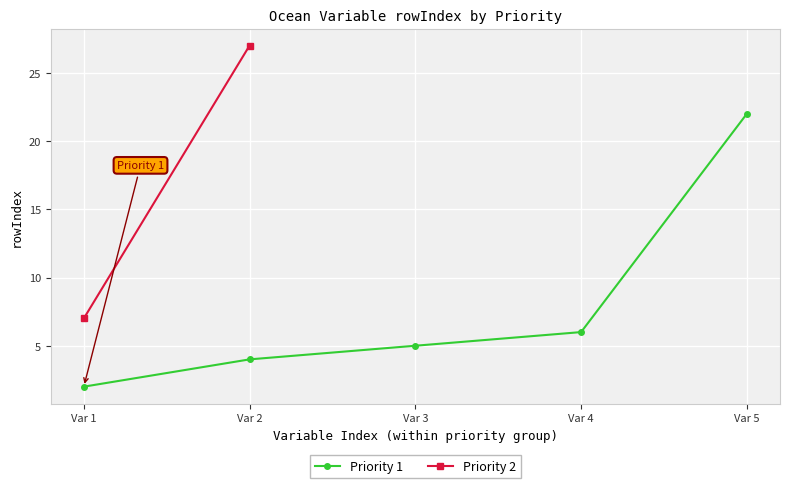

Reading right to left, transcribe all the data shown in this chart.

22	6	5	4	2